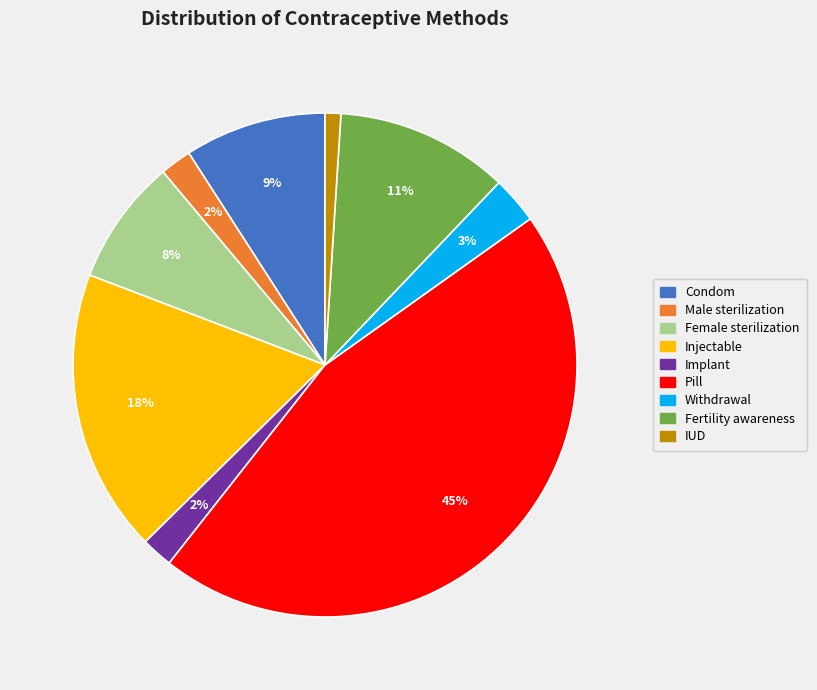

Which has a higher value, Fertility awareness or Female sterilization?

Fertility awareness